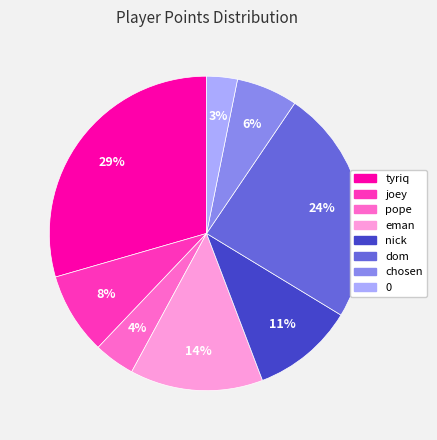

Is the sum of nick and tyriq greater than half?

No